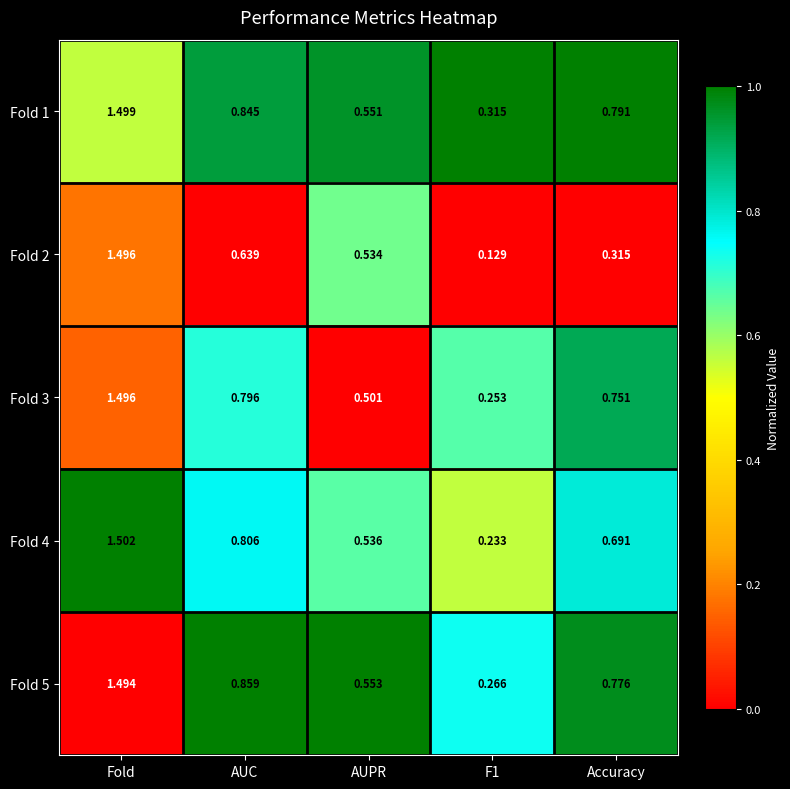

How many distinct data groups are displayed?

5